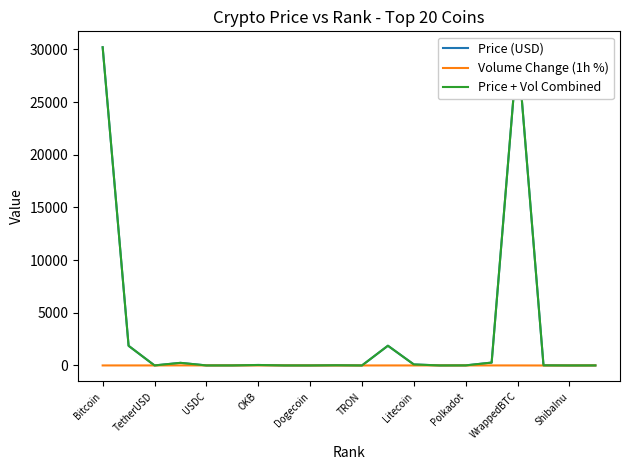

Which series has the largest range (max minus min)?

Price + Vol Combined